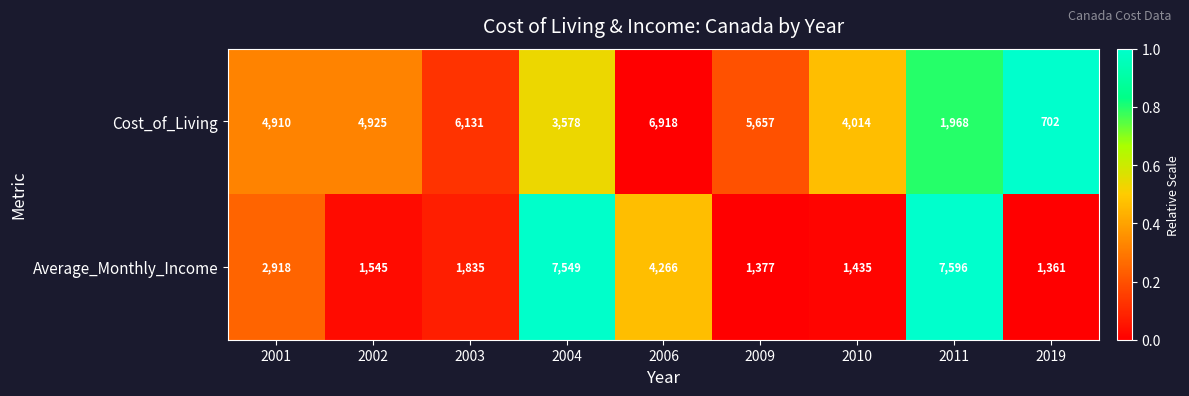

True or false: Cost_of_Living has a value of 6131 at 2003.

True